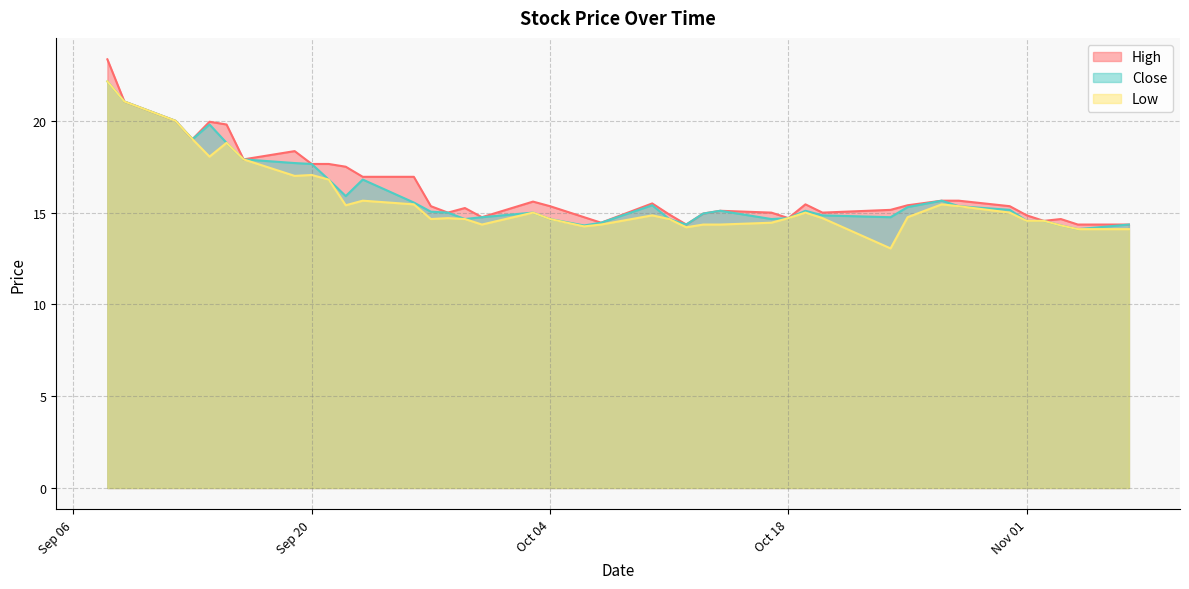

True or false: Low has a value of 9.6 at 2022-10-11.

False